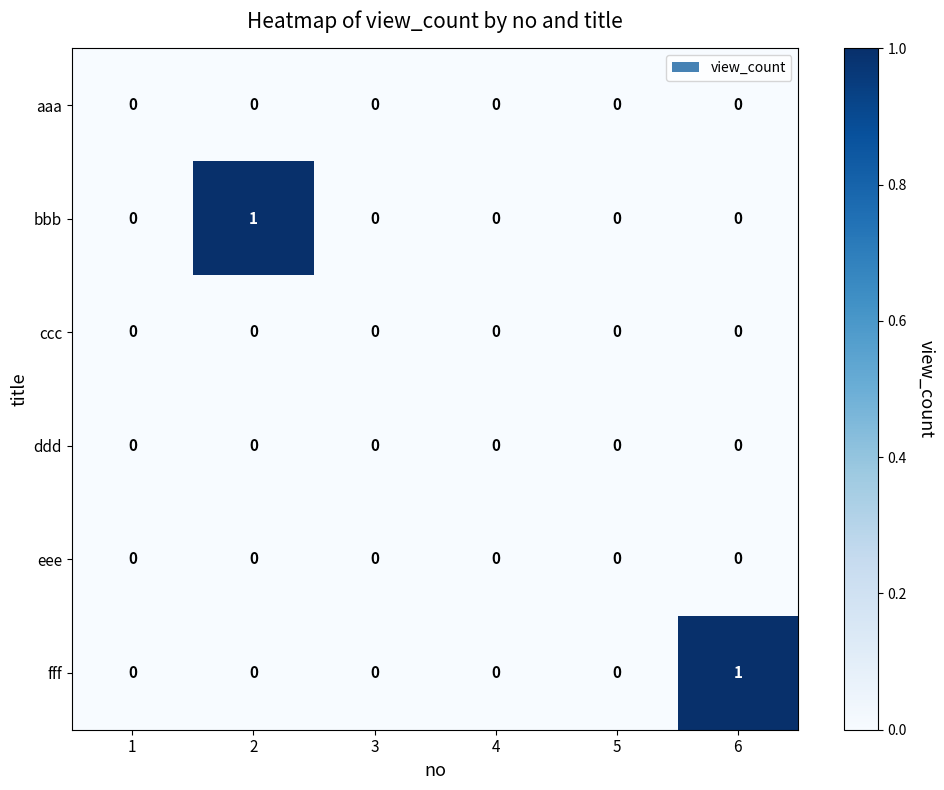

Is it true that bbb equals 1 at 3?

False